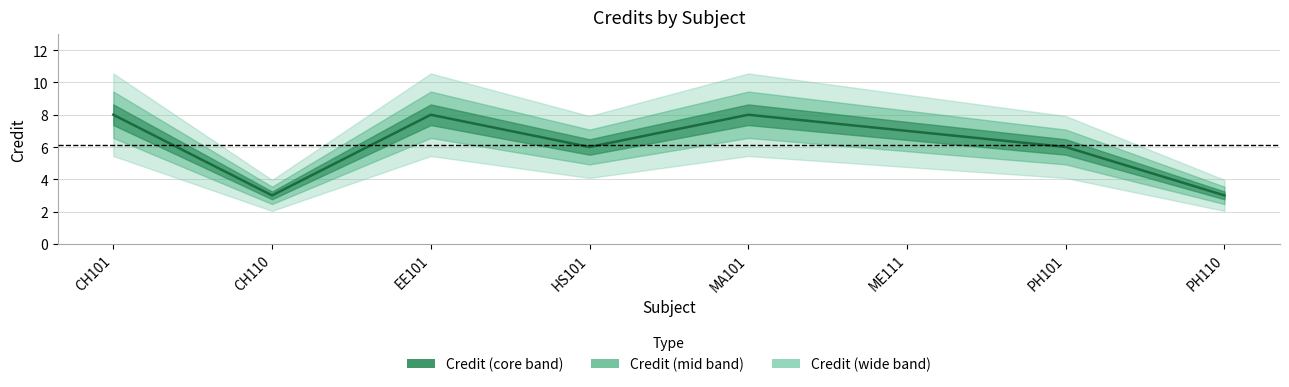

What is the difference between the values at HS101 and MA101?

2